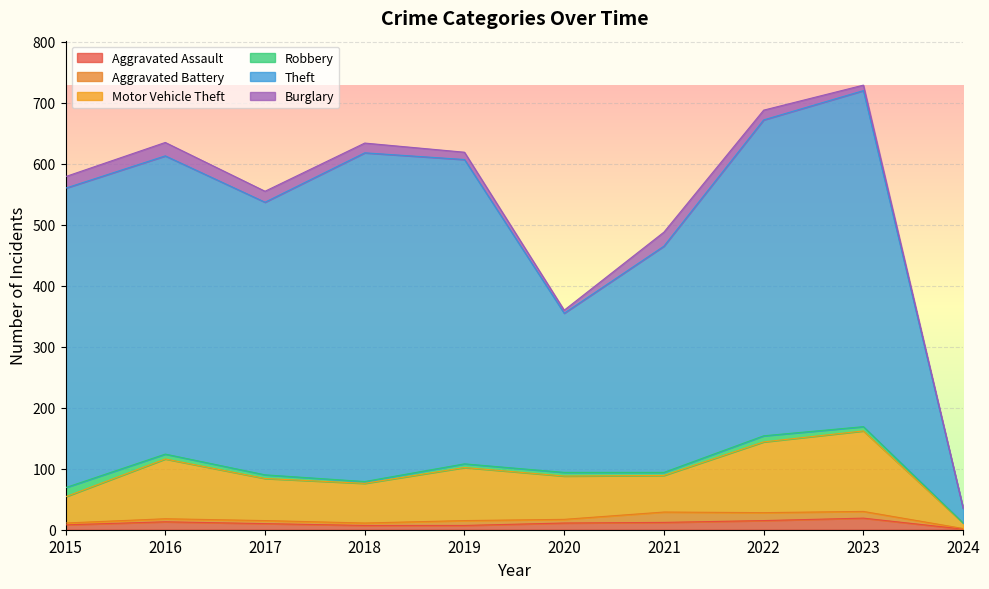

True or false: Aggravated Assault has a value of 7 at 2019.

True